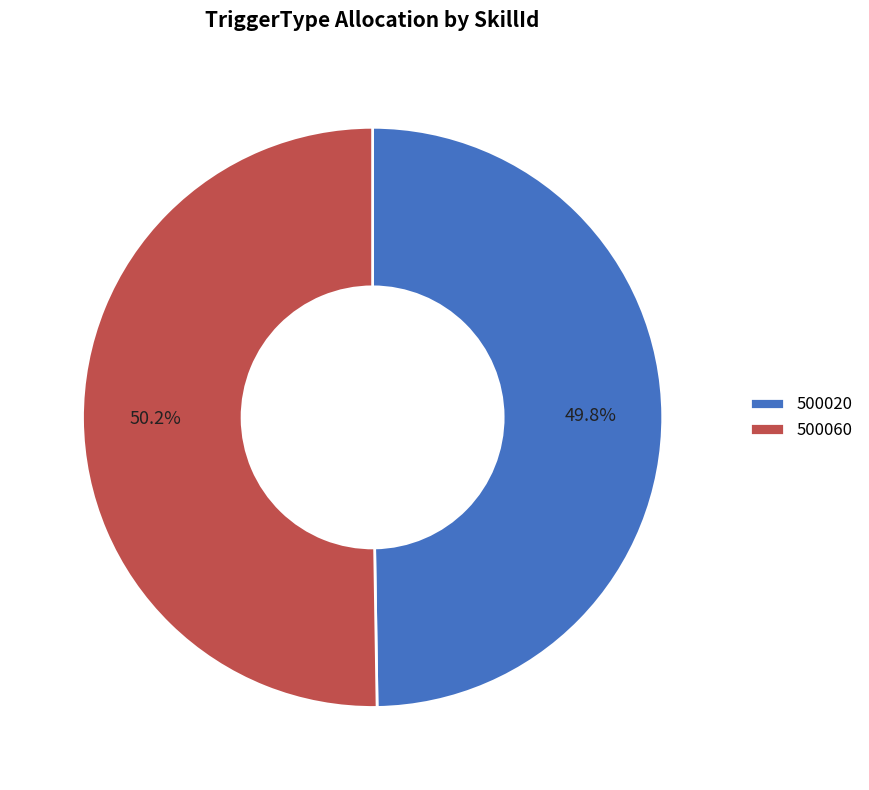

Is there any slice that represents more than half of the pie?

Yes